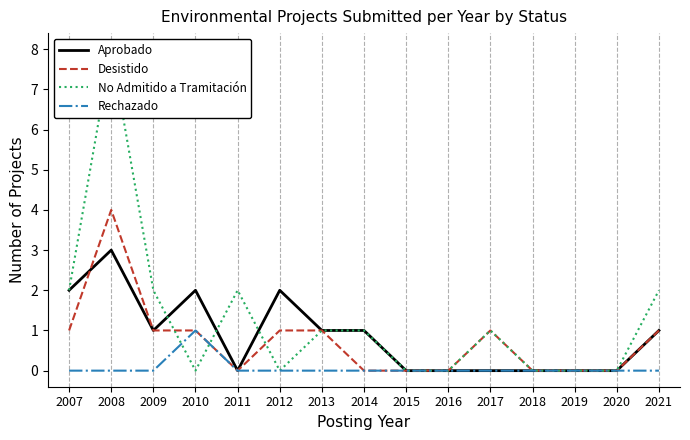

What is the difference between the maximum and minimum values in the No Admitido a Tramitación series?

8